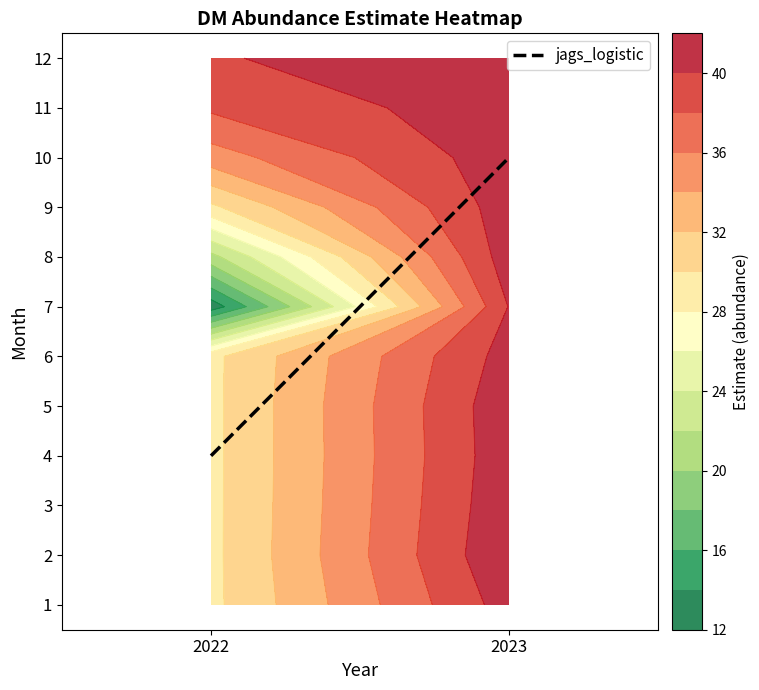

Where does the 6 series first go above 40?

2023